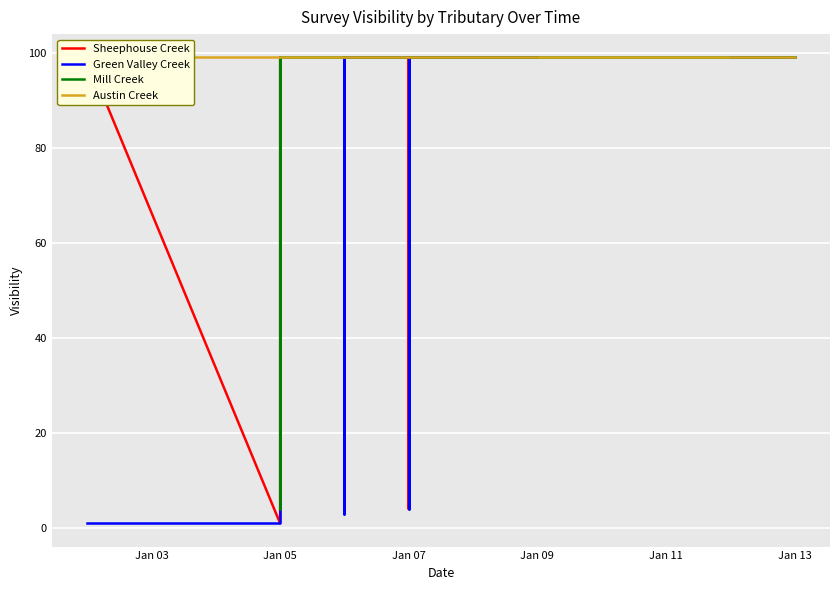

Which label corresponds to the largest value in the chart?

Jan 03